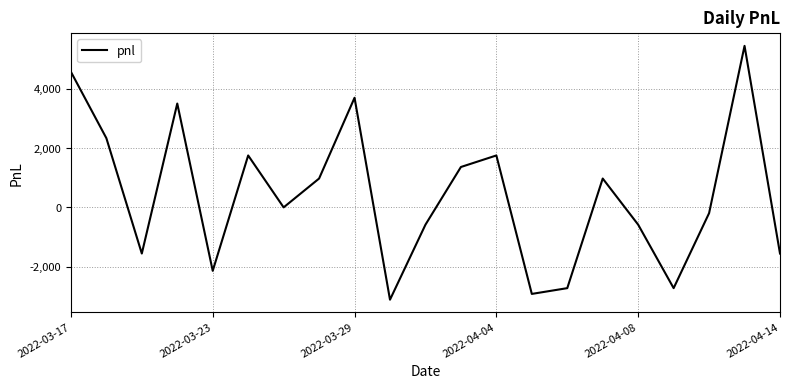

What is the greatest value displayed?

5460.0